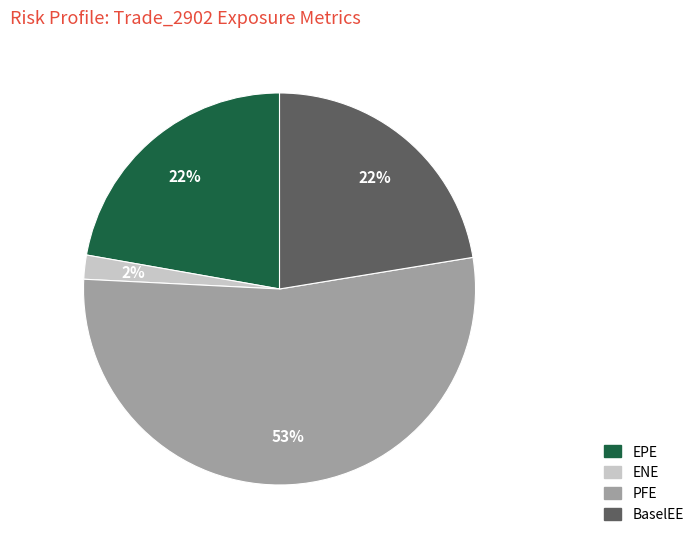

What is the smallest slice in the pie chart?

ENE